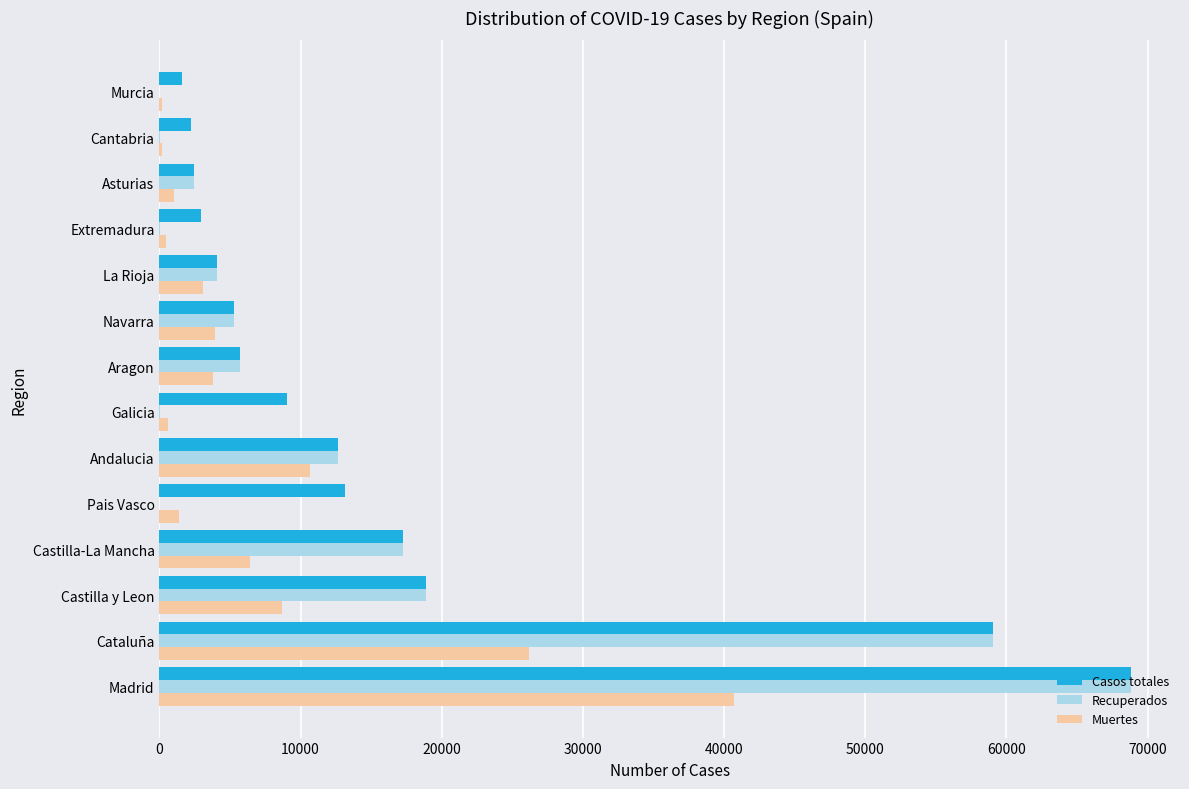

Where is Recuperados nearest to the value 34426?

Castilla y Leon